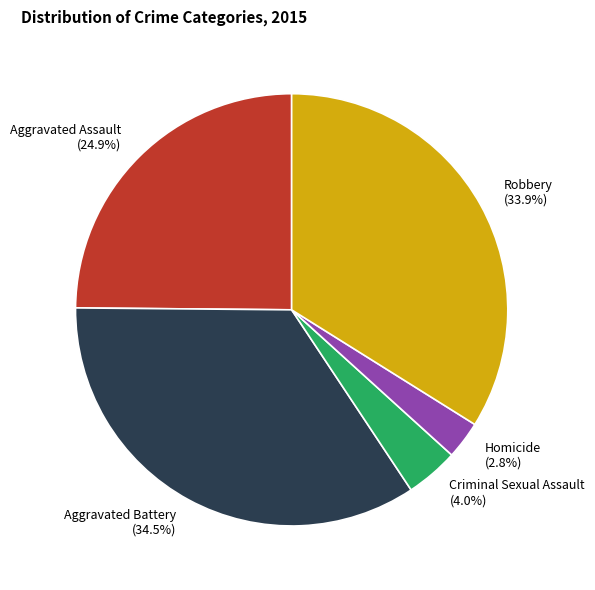

To the nearest percent, what is the difference between the Aggravated Assault and Homicide slice percentages?

22%